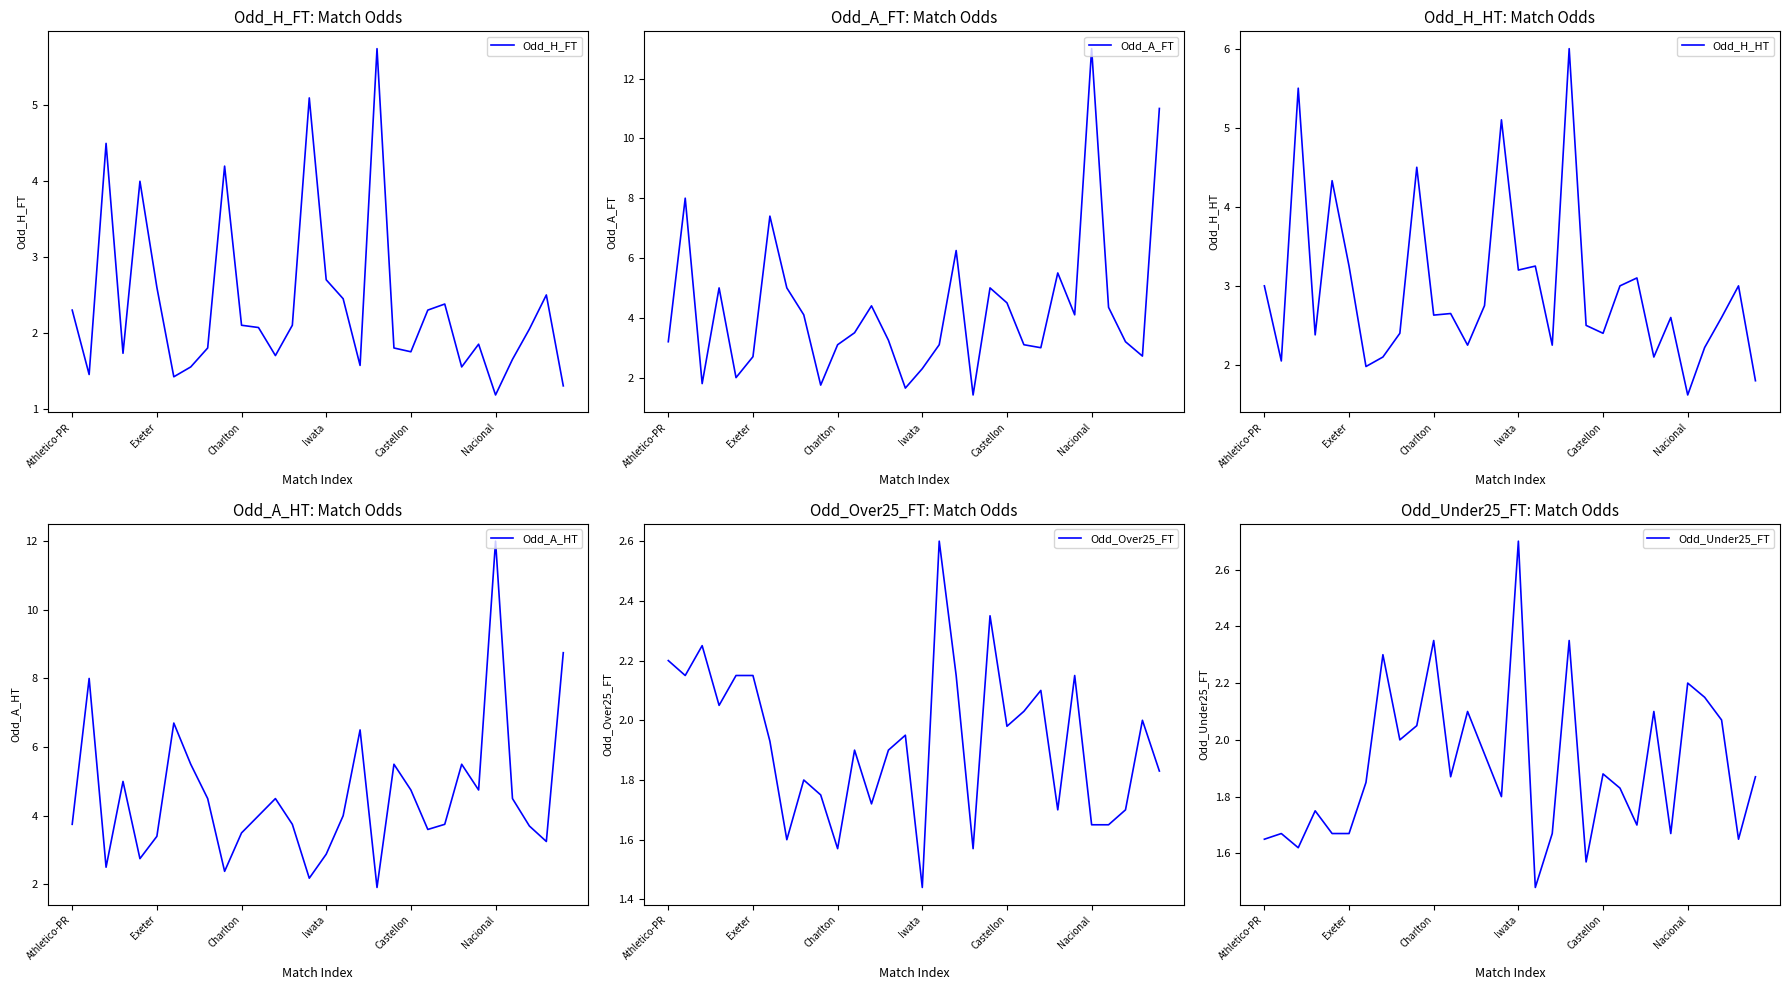

At which label does Odd_H_FT reach its minimum?

Nacional